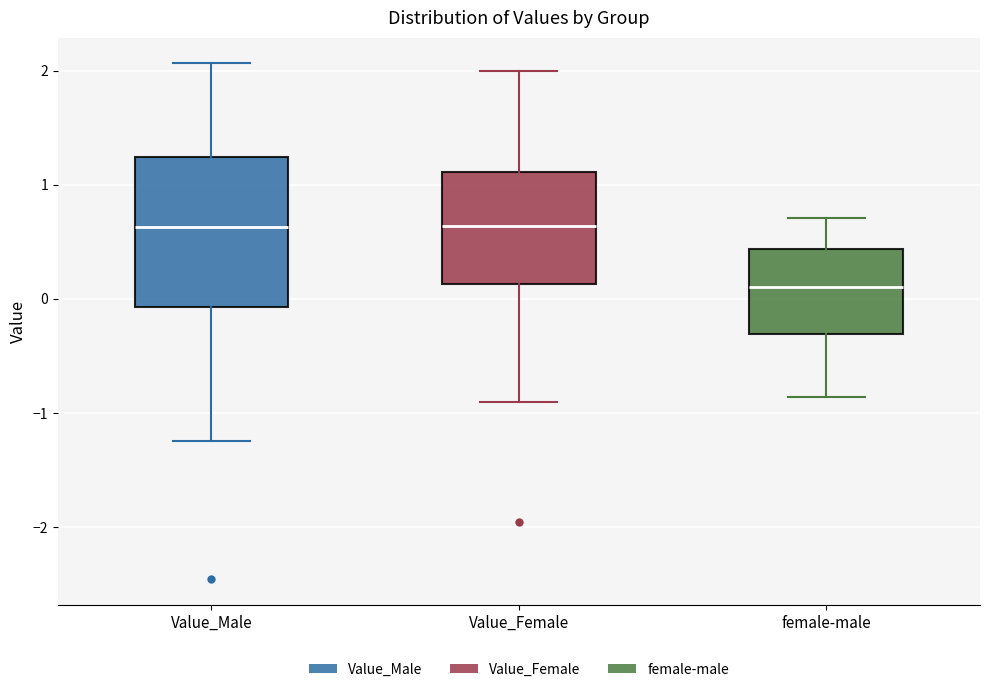

Reading left to right, read every box against the y-axis: the position of its median line, the range the box covers, and the ends of its whiskers. The values are not printed on the chart, so give them approximately, as read against the axis.

Value_Male: median 0.6, box -0.1 to 1.2, whiskers -1.2 to 2.1
Value_Female: median 0.6, box 0.1 to 1.1, whiskers -0.9 to 2.0
female-male: median 0.1, box -0.3 to 0.4, whiskers -0.9 to 0.7